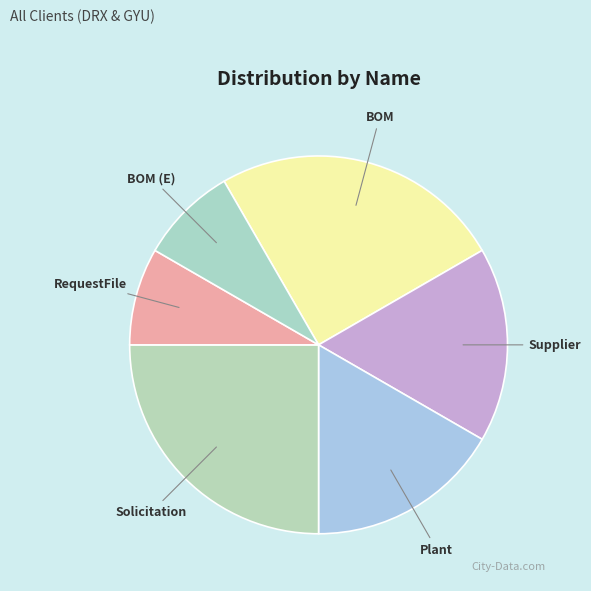

The Supplier slice represents 5% of the pie. True or false?

False